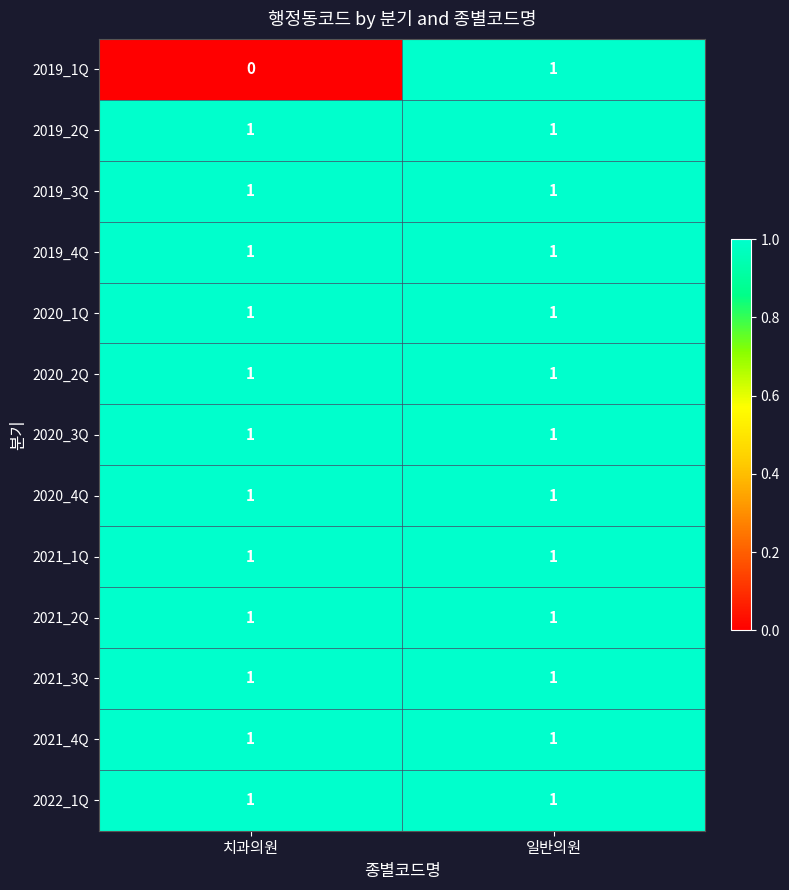

What is the total value across all series at 일반의원?

13